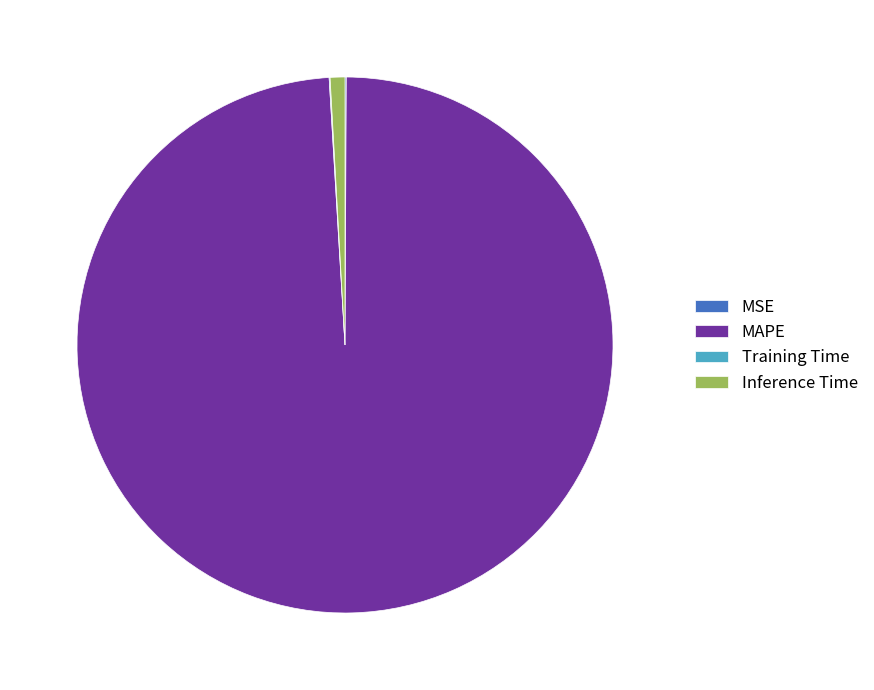

Which slice represents more than half of the pie?

MAPE